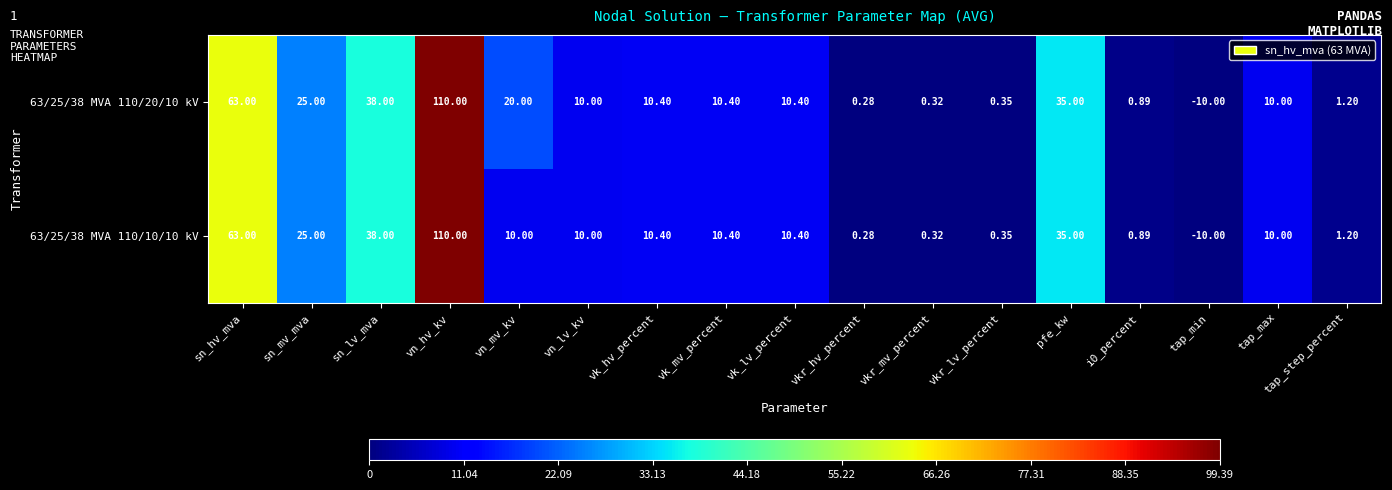

At which category is the sum across all series the highest?

vn_hv_kv